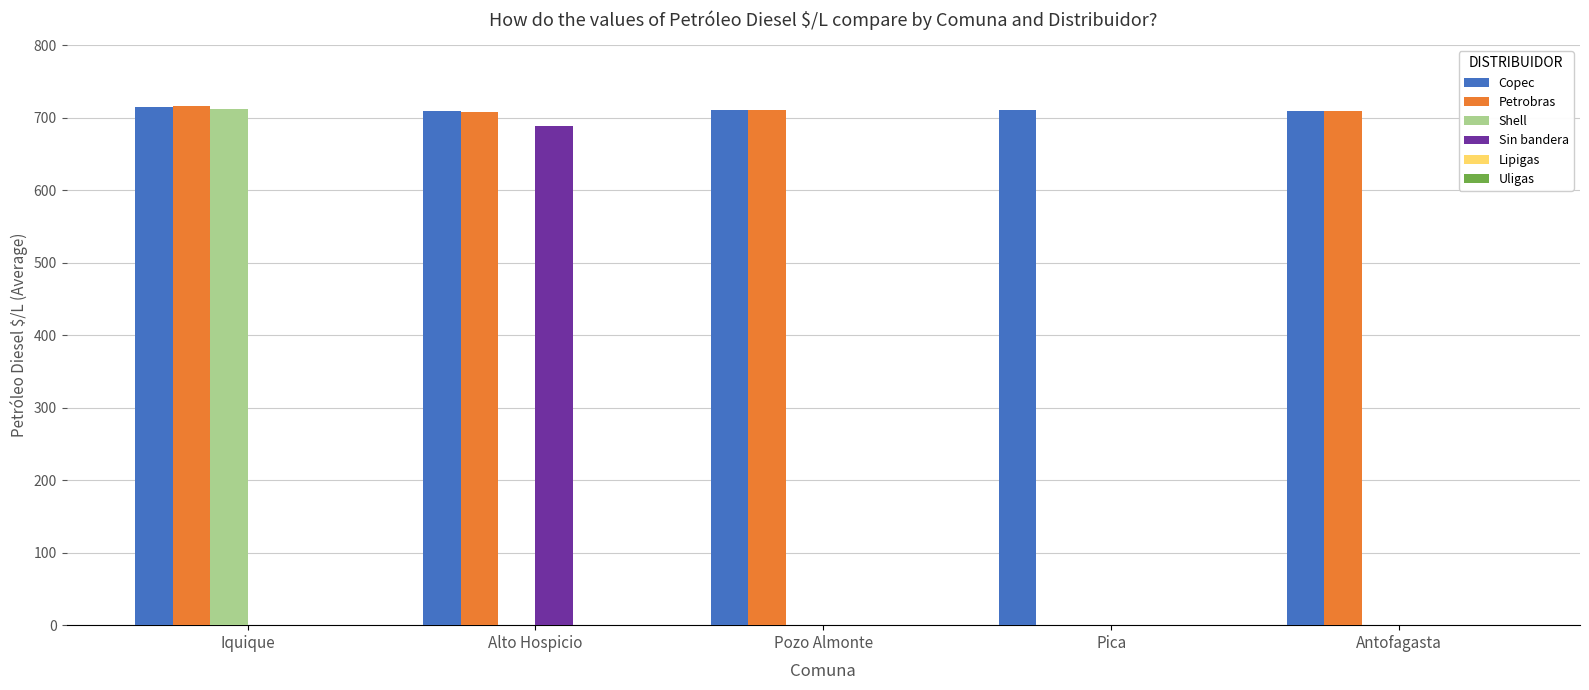

What is the maximum value for Shell?

712.4